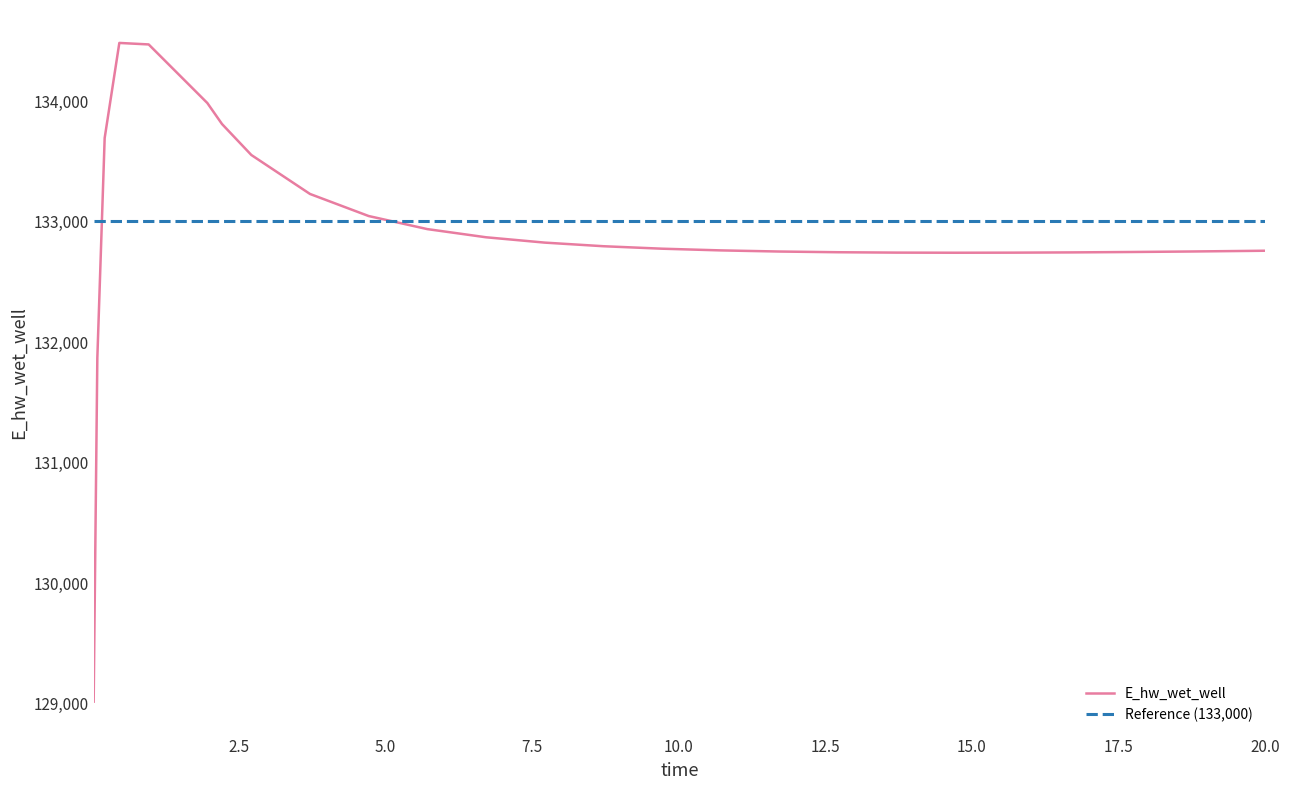

What is the change in value from 2.21875 to 19.71875?

-1052.9